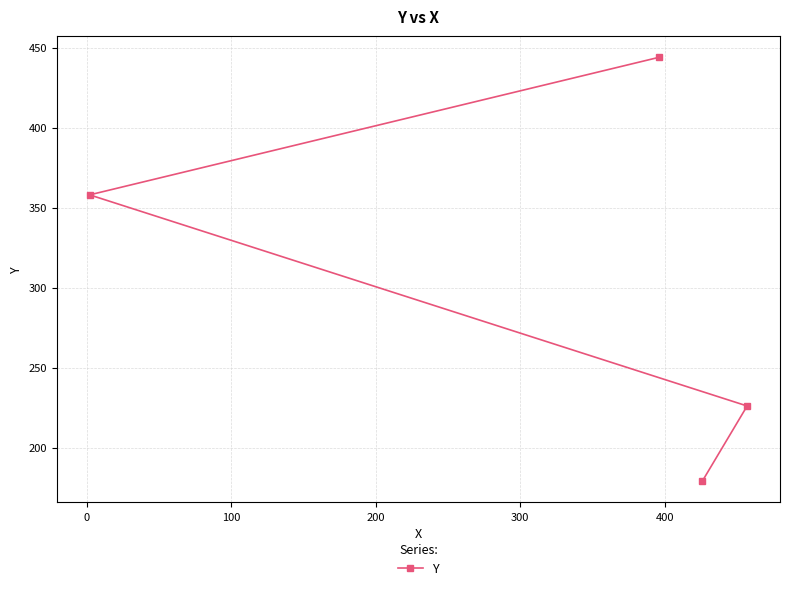

What is the difference between the maximum and minimum values?

265